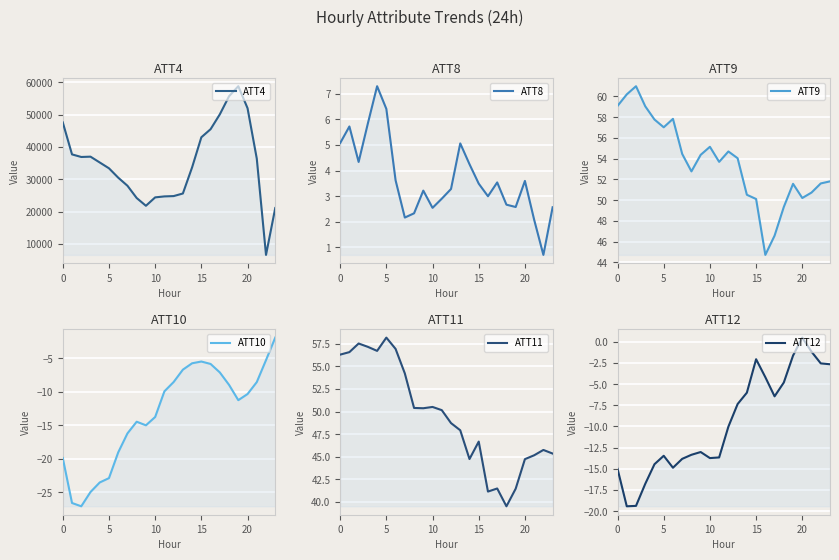

What is the minimum value shown in the chart?

-27.1